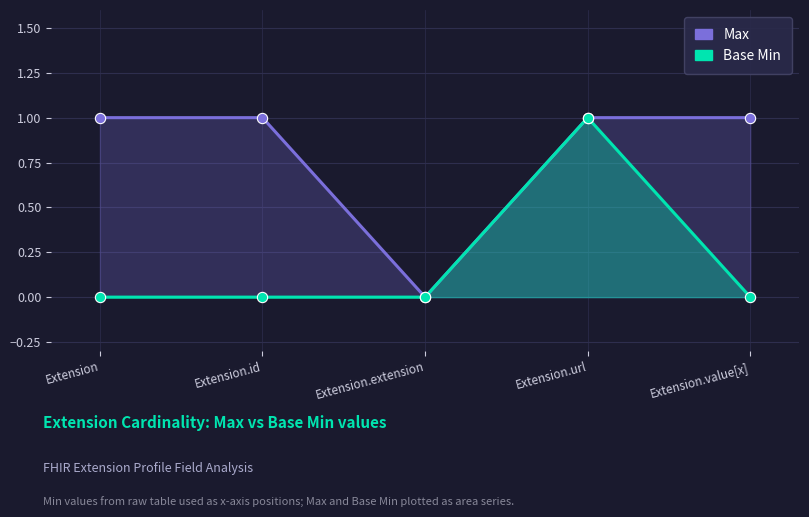

Which series contains the highest Y value?

Max